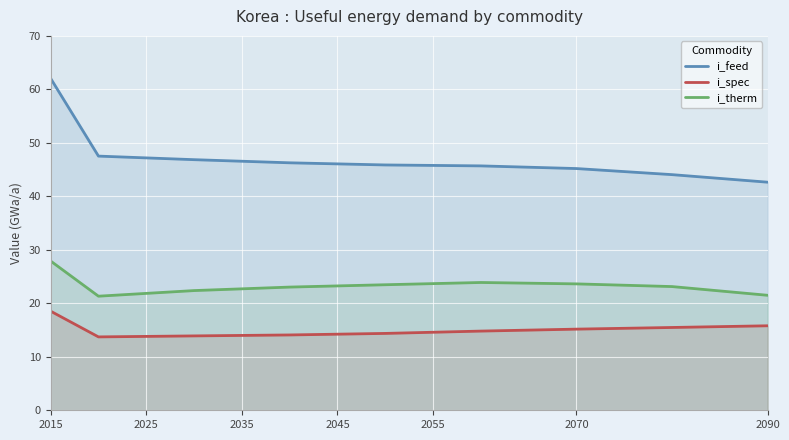

What is the total value across all series at 2070?

84.0